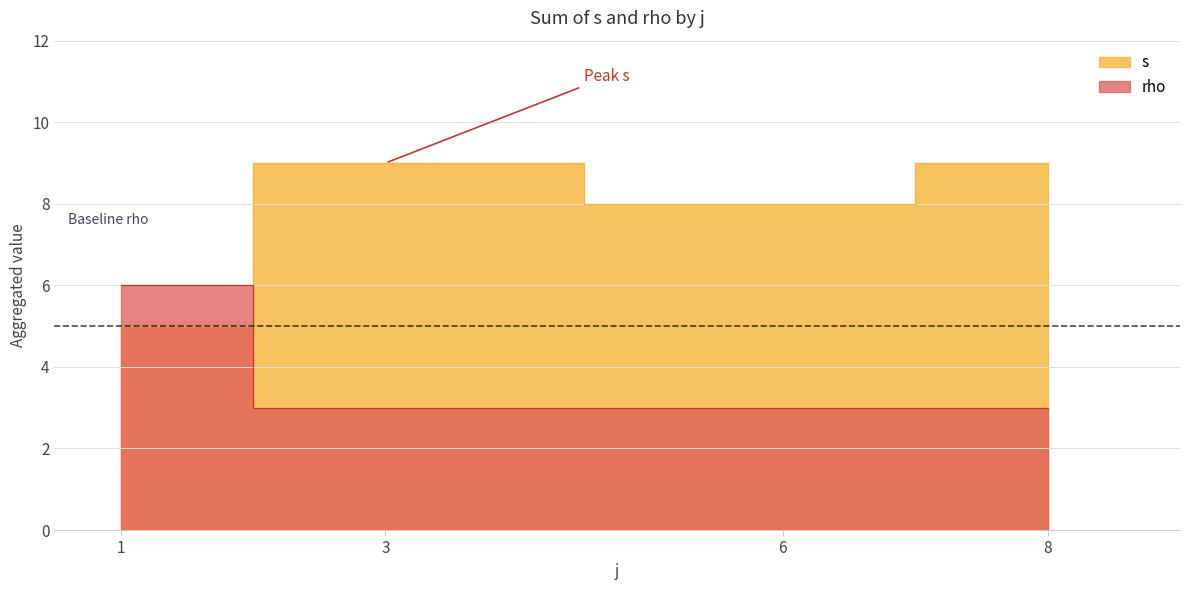

Which series has the largest total across all categories?

s